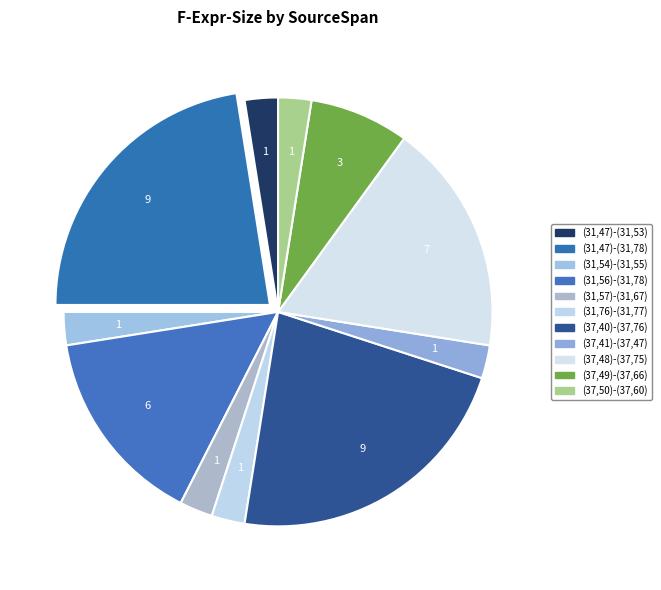

Count the number of slices in the pie.

11